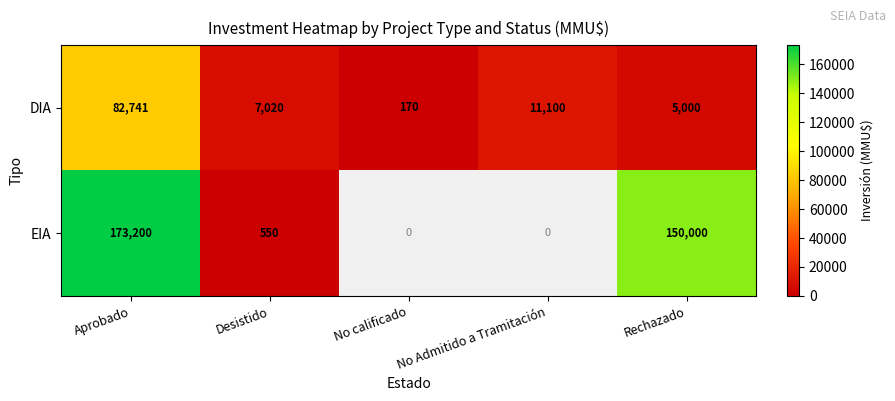

Which label corresponds to the largest value in the chart?

Aprobado